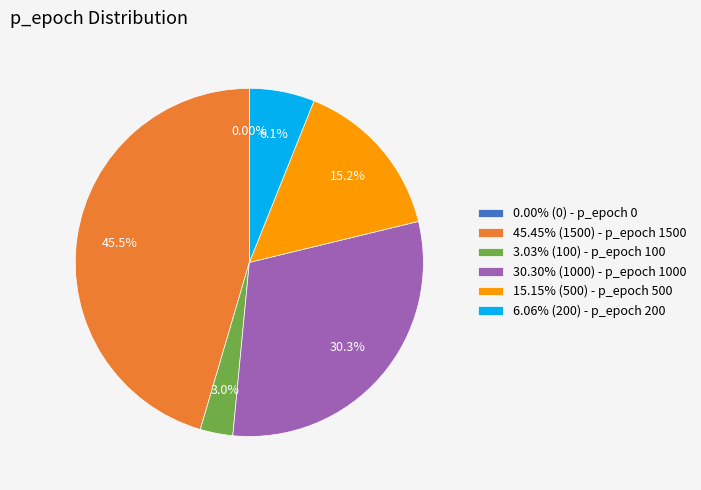

Count the number of slices in the pie.

6